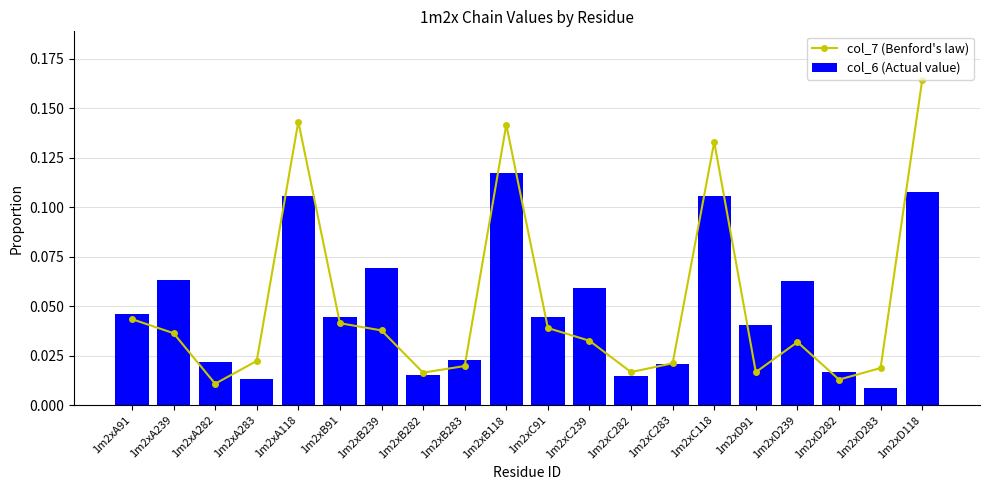

Rank the categories by col_6 (Actual value) value from highest to lowest.

1m2xB118, 1m2xD118, 1m2xA118, 1m2xC118, 1m2xB239, 1m2xA239, 1m2xD239, 1m2xC239, 1m2xA91, 1m2xC91, 1m2xB91, 1m2xD91, 1m2xB283, 1m2xA282, 1m2xC283, 1m2xD282, 1m2xB282, 1m2xC282, 1m2xA283, 1m2xD283